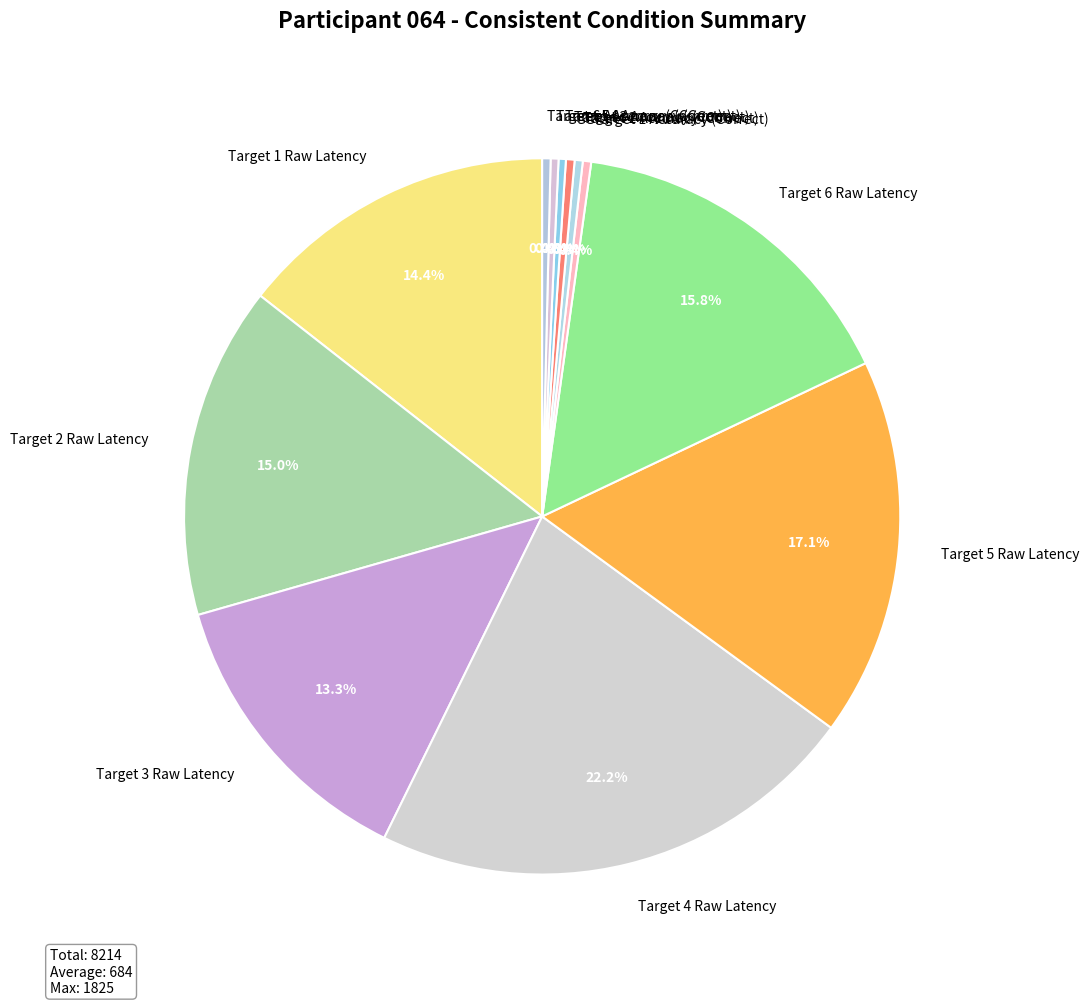

What percentage do Target 4 Accuracy (Correct) and Target 5 Raw Latency together represent?

17.4%